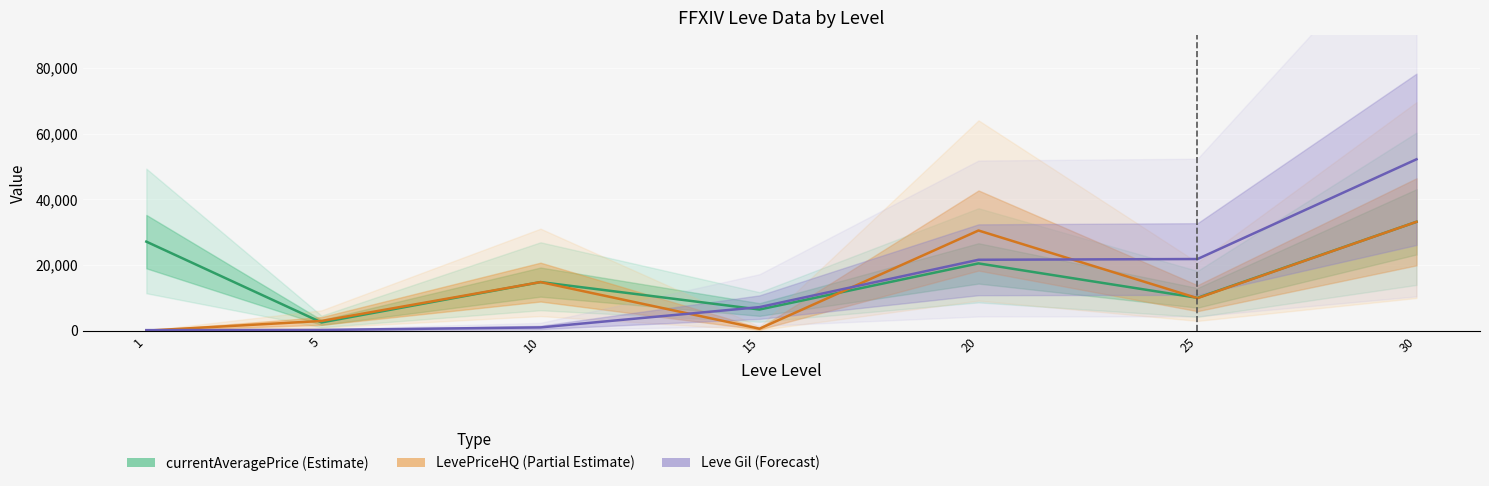

Which has a higher value, 25 or 30?

30